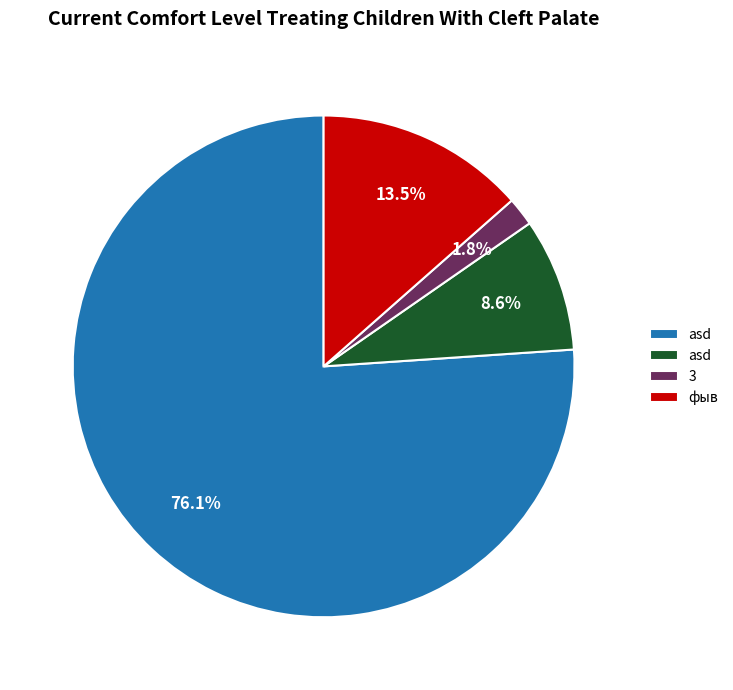

Does any single category account for the majority?

Yes